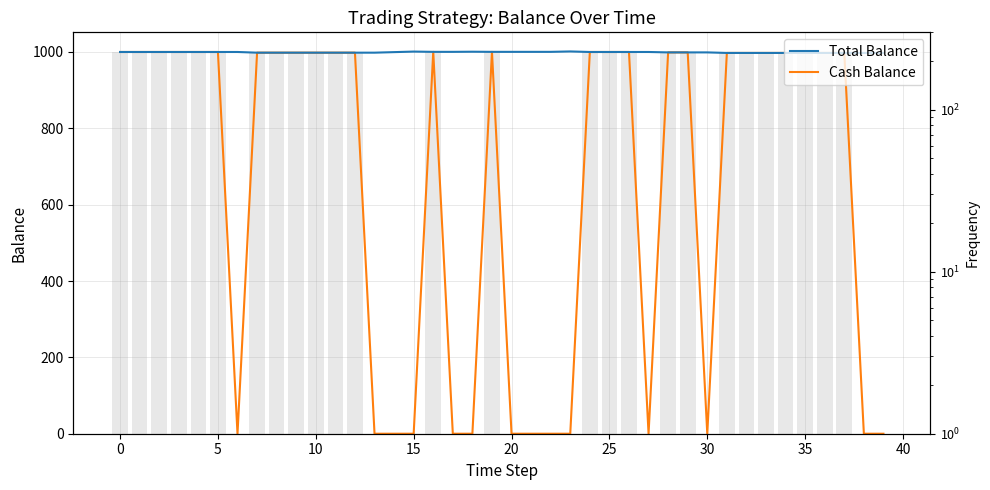

How many bars are there in total?

80